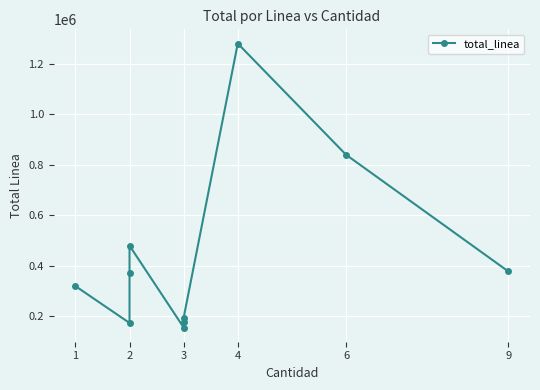

Approximately how many times larger is the value at 1 compared to 3?

1.6